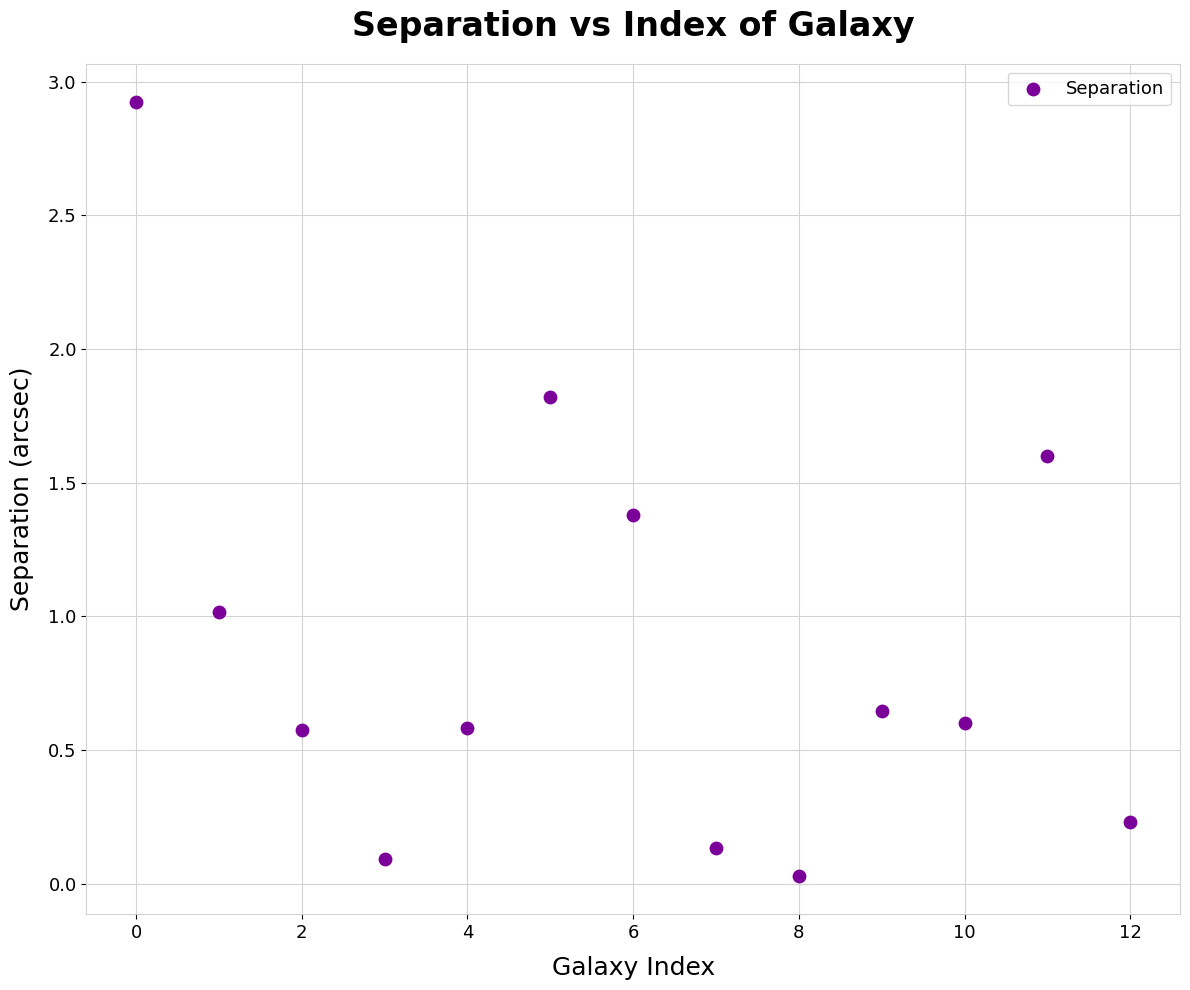

What is the range of Y values (max minus min)?

2.9